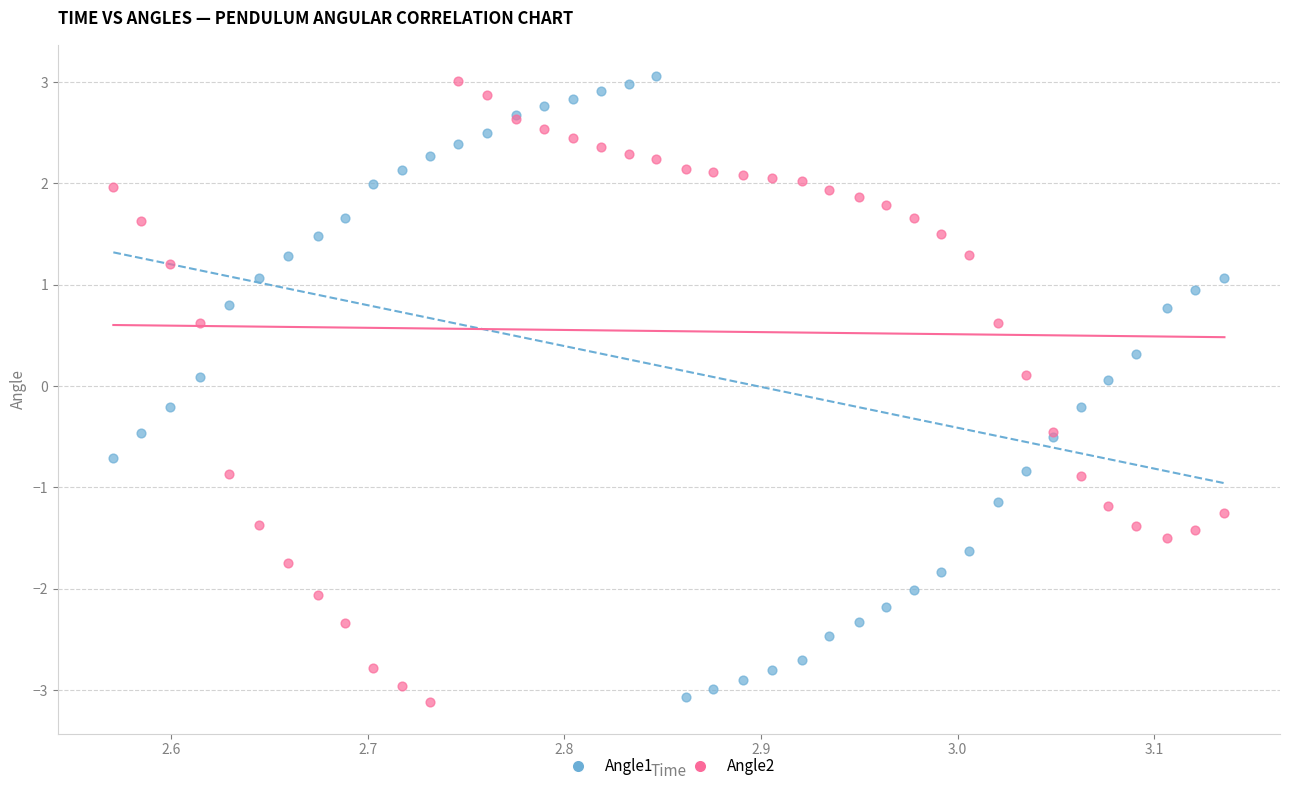

What is the X range (max minus min) for the scatter plot?

0.6